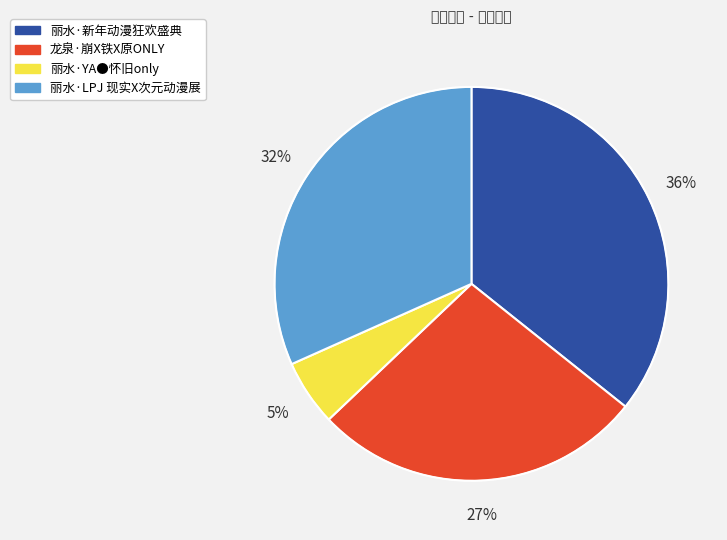

Do 龙泉·崩X铁X原ONLY and 丽水·新年动漫狂欢盛典 together represent more than half of the pie?

Yes